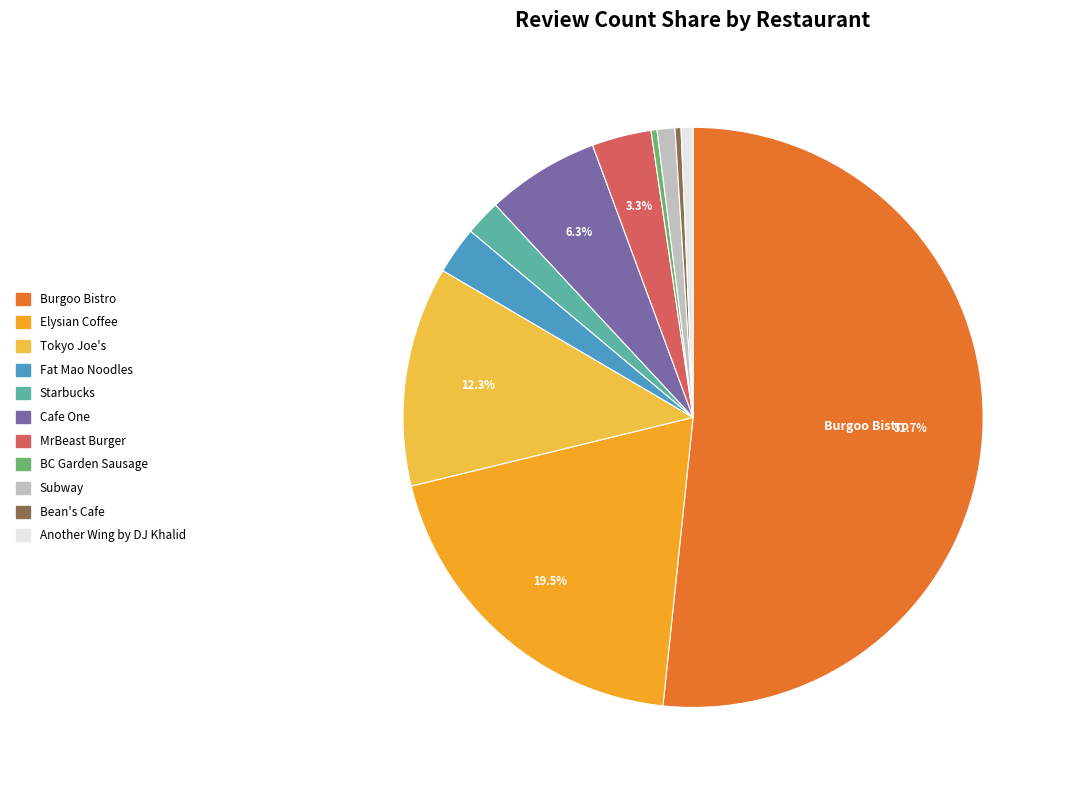

To the nearest percent, what is the combined percentage of MrBeast Burger and Elysian Coffee?

23%